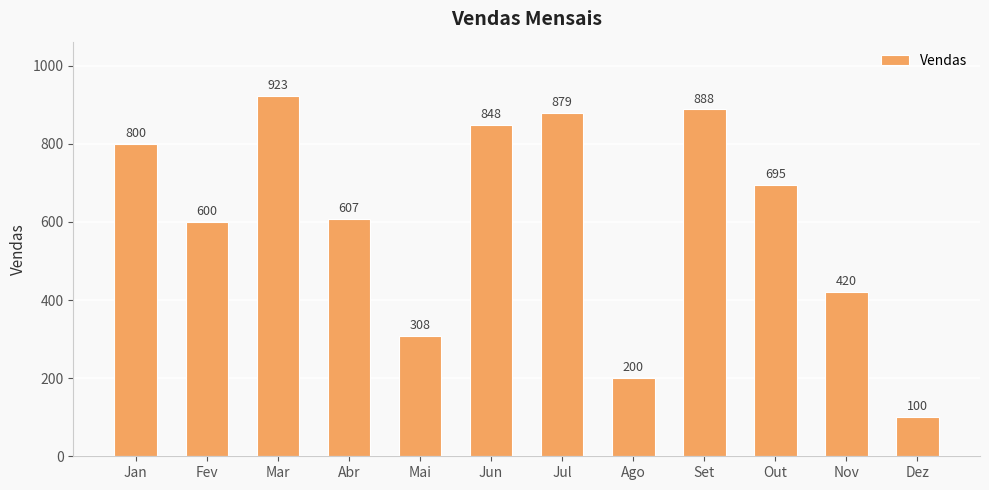

Between Dez and Ago, which is larger?

Ago